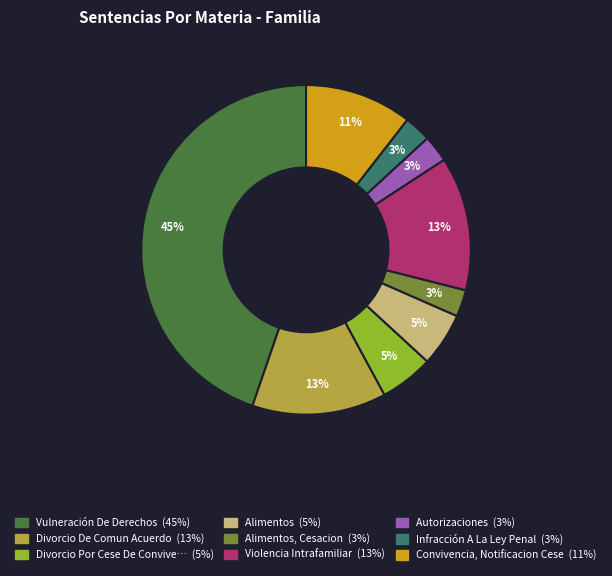

To the nearest percent, what is the average slice percentage?

11%